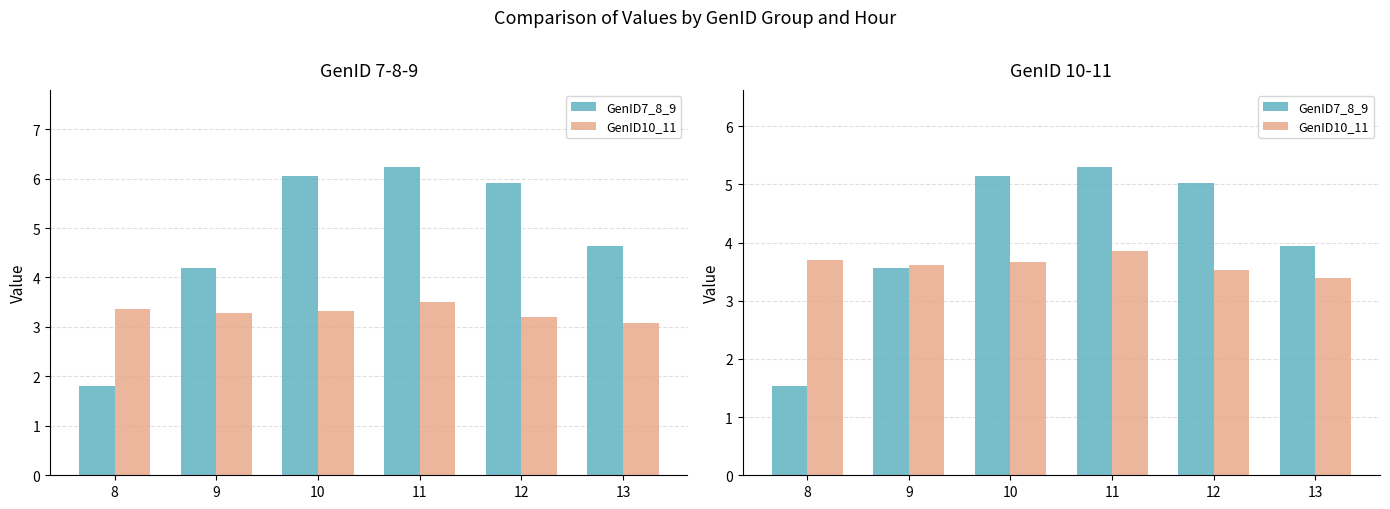

Which label corresponds to the smallest value in the chart?

8